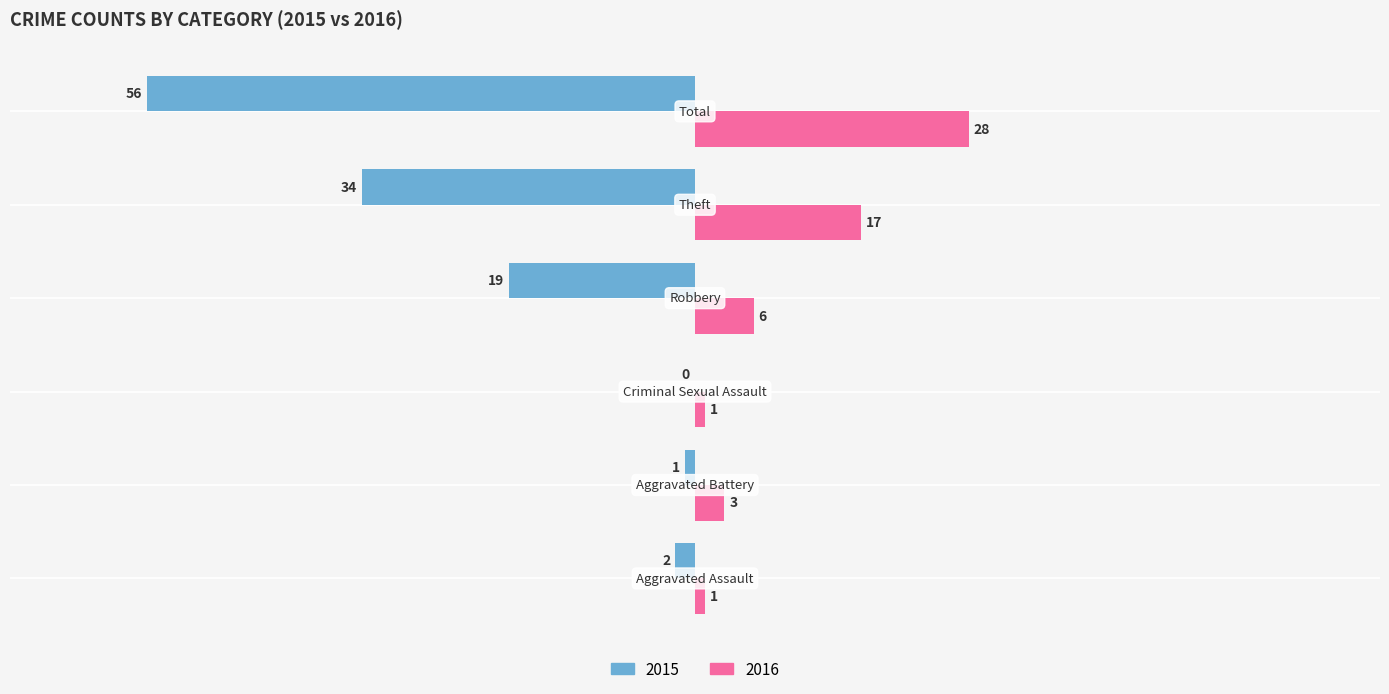

Which series has the largest total across all categories?

2016